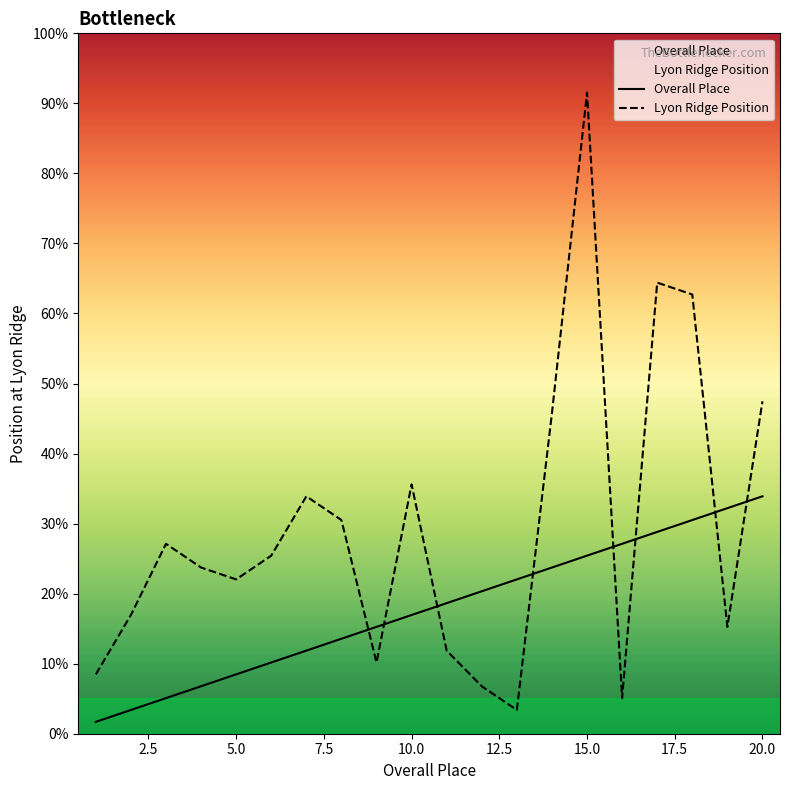

What is the approximate value of Overall Place at 10, to the nearest 10?

10